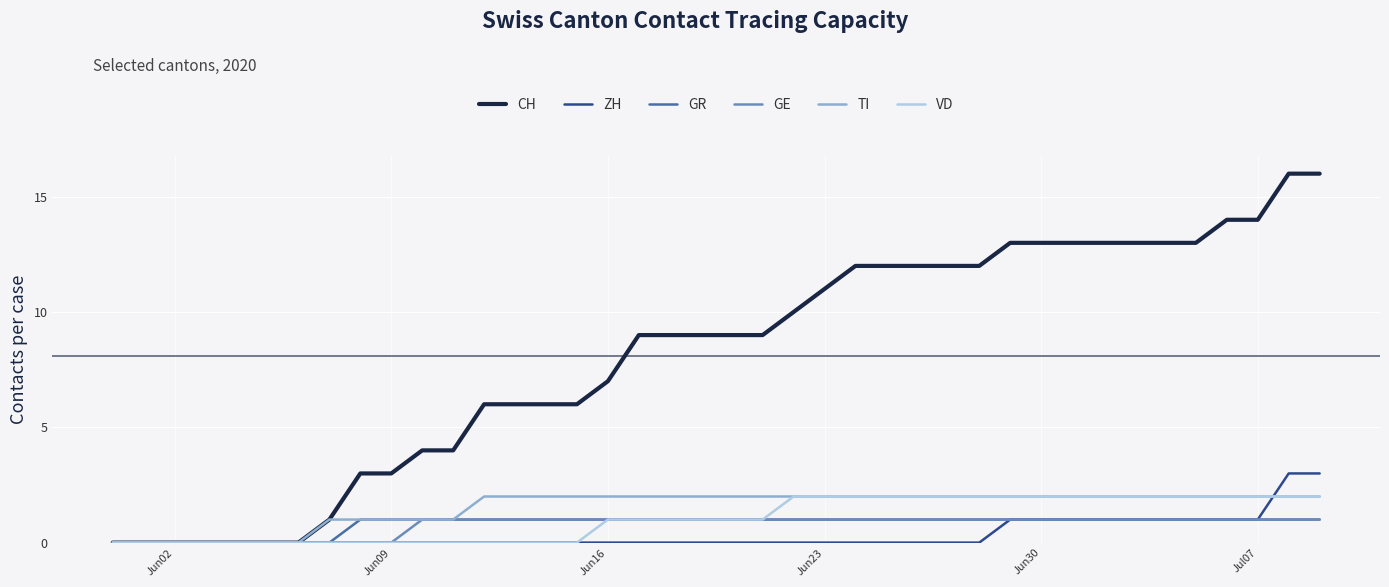

Which series has the largest total across all categories?

CH